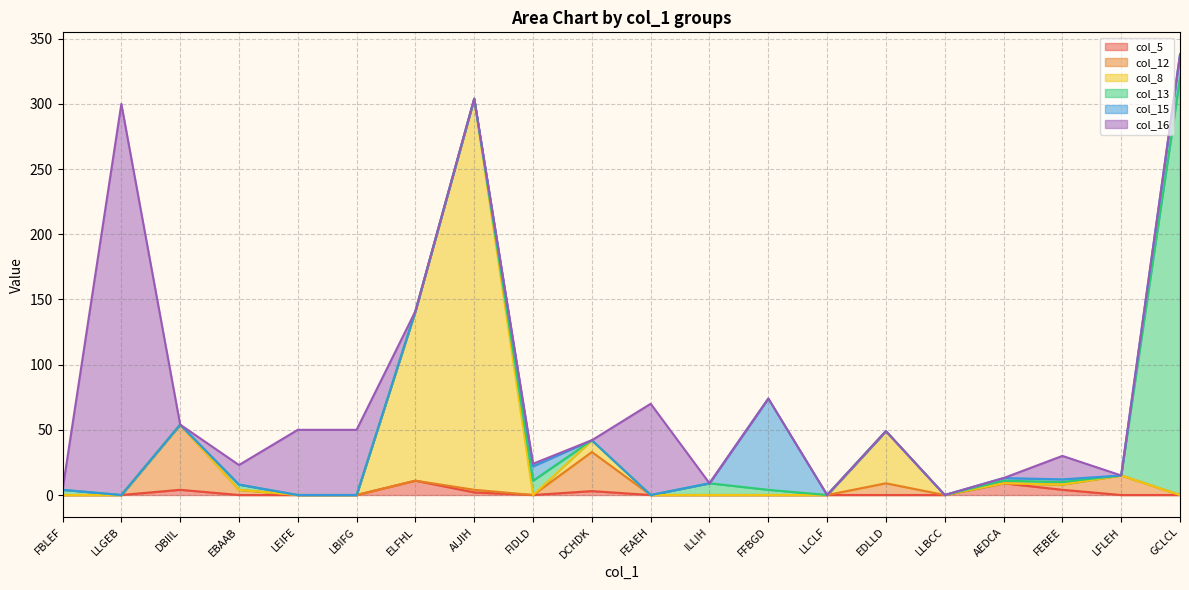

List the labels in order of col_8 value, smallest first.

FBLEF, LLGEB, DBIIL, EBAAB, LEIFE, LBIFG, FIDLD, FEAEH, ILLIH, FFBGD, LLCLF, LLBCC, AEDCA, FEBEE, LFLEH, GCLCL, DCHDK, EDLLD, ELFHL, AIJIH